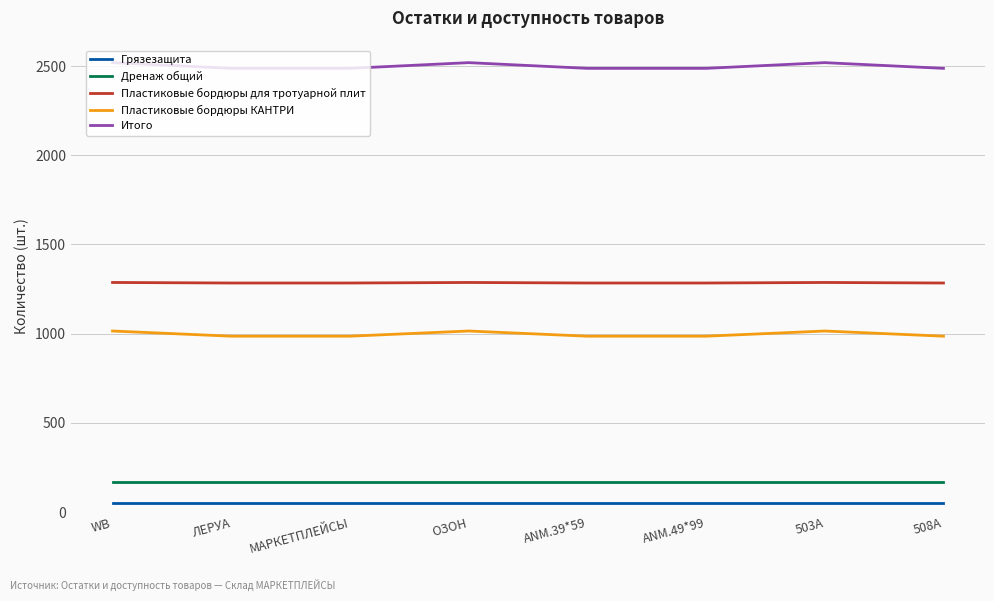

List the series in order of their peak value, highest first.

Итого, Пластиковые бордюры для тротуарной плит, Пластиковые бордюры КАНТРИ, Дренаж общий, Грязезащита